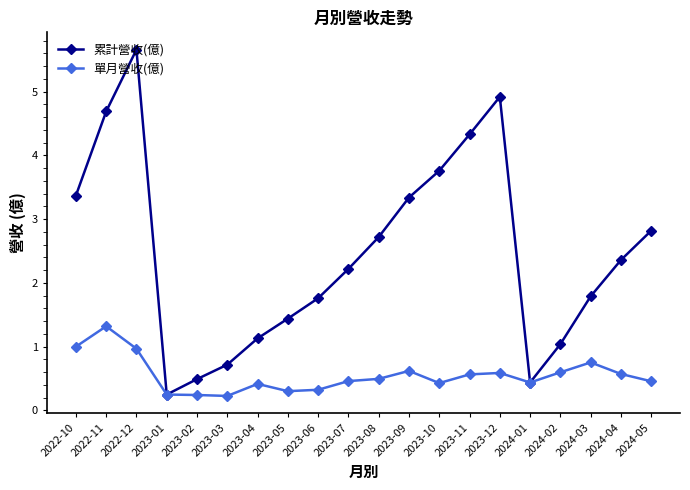

At which category is the sum across all series the highest?

2022-12